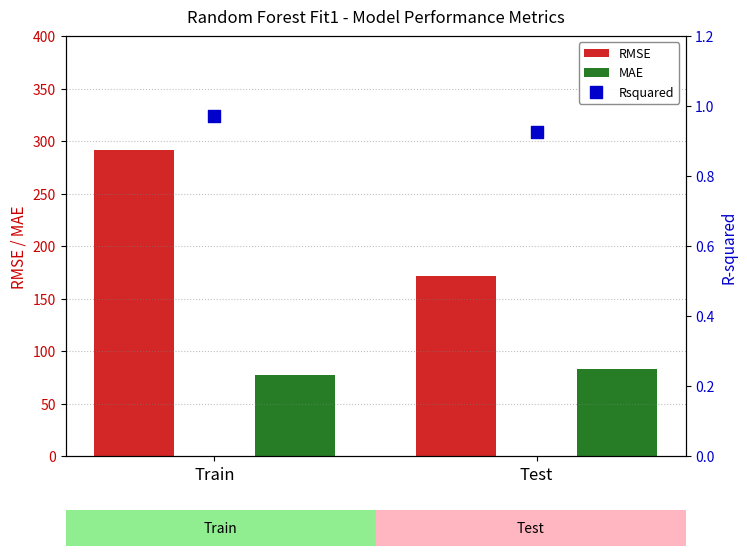

What is the total value across all series at Test?

255.9